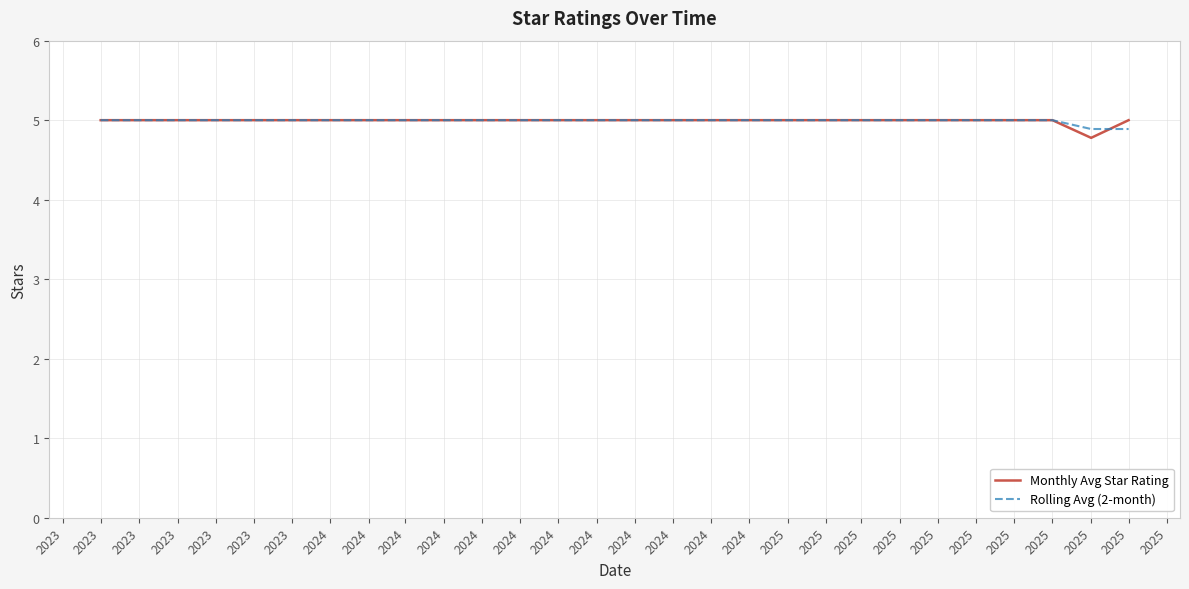

Does the chart have visible grid lines?

Yes